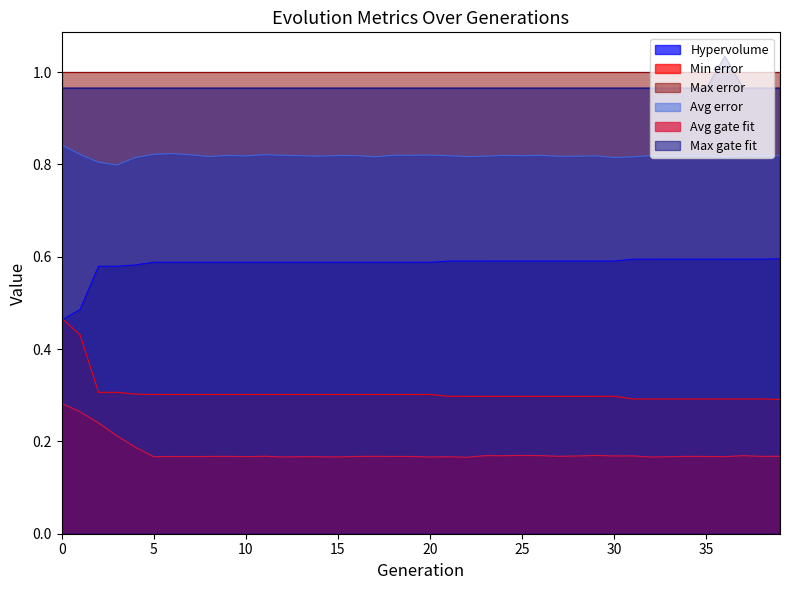

True or false: Avg error and Hypervolume cross at least once.

False